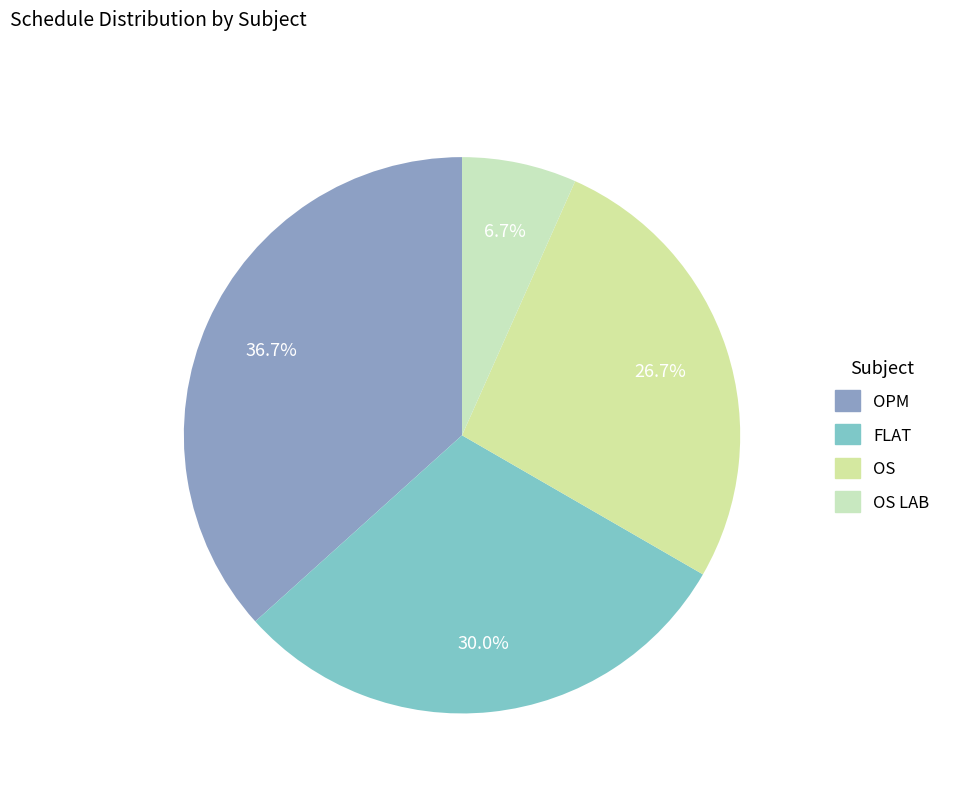

To the nearest percent, what is the difference between the largest and smallest slice percentages?

30%